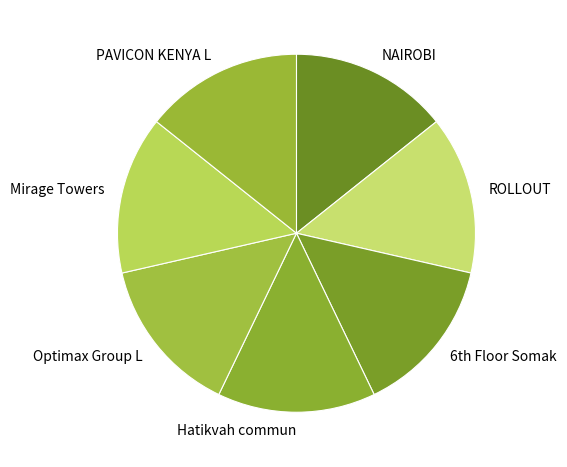

Combined, do Mirage Towers and Hatikvah commun account for over 50%?

No